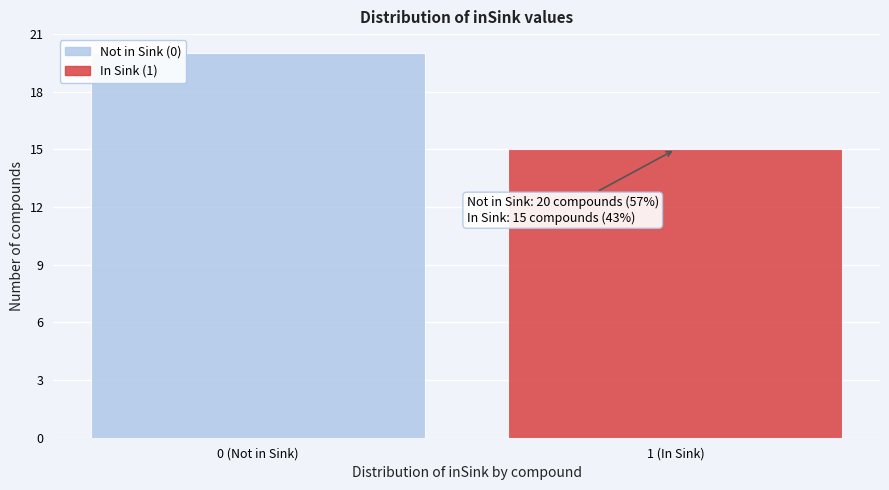

Reading right to left, extract all data points from this chart.

15	20